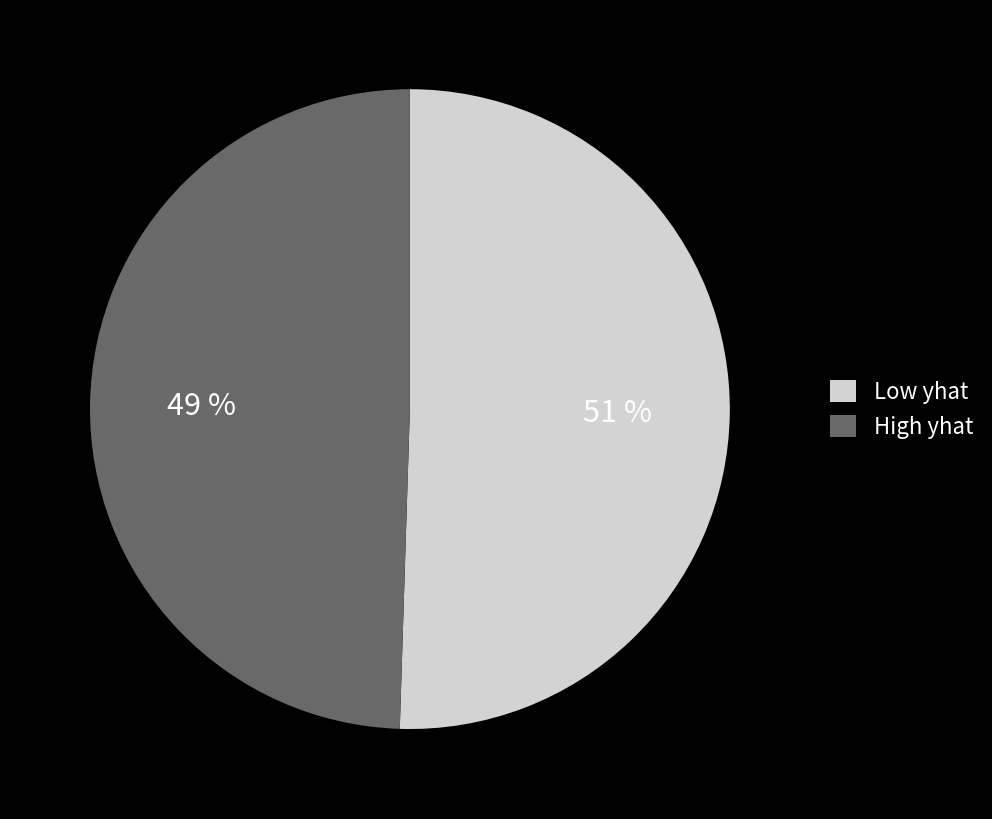

Is it true that High yhat is 64% of the pie?

False